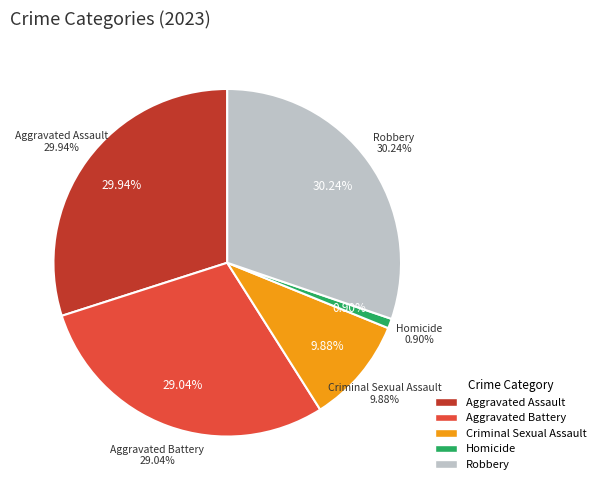

True or false: Aggravated Battery accounts for 29% of the total.

True